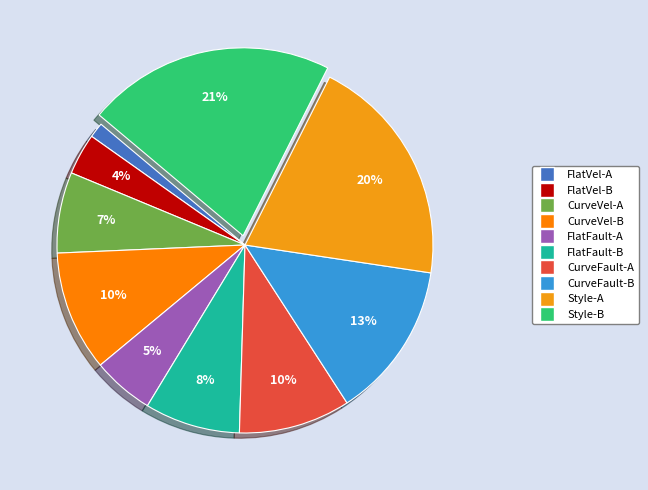

Combined, what portion of the pie is FlatVel-B and Style-A?

23.5%